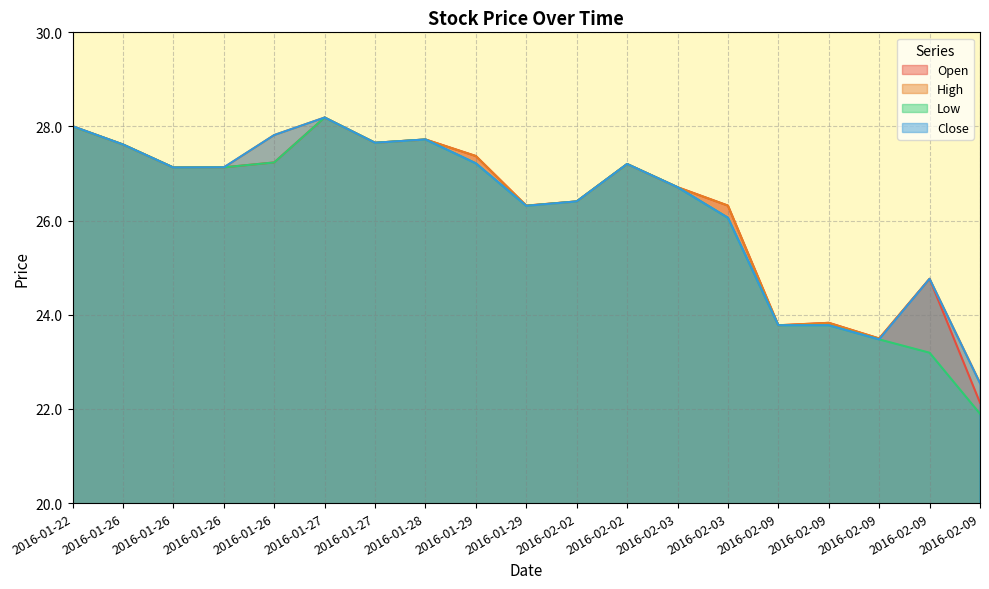

How many data points in Low are above 27?

10